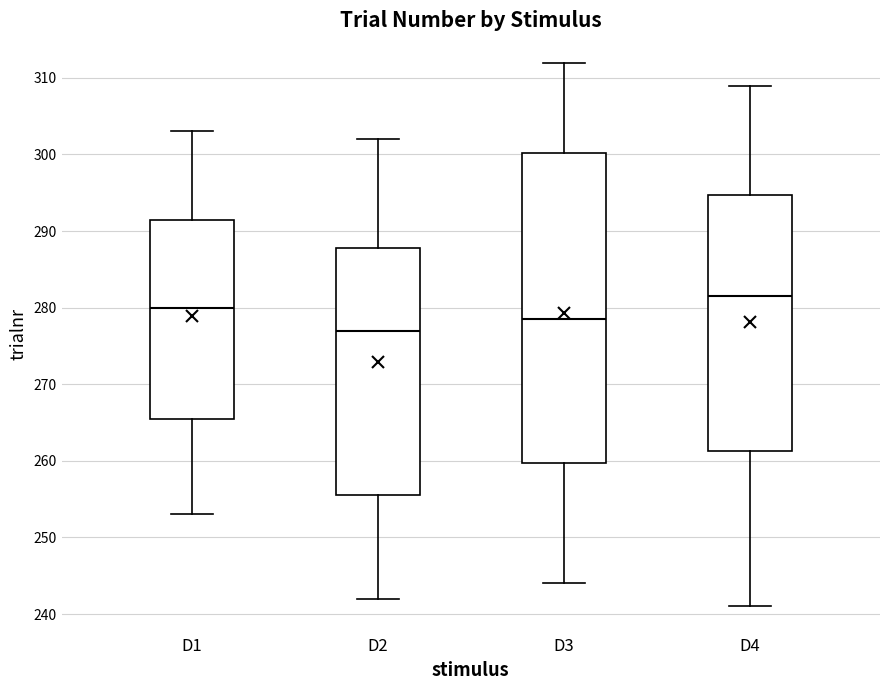

Comparing the boxes themselves (not the whiskers), which one is the tallest?

D3